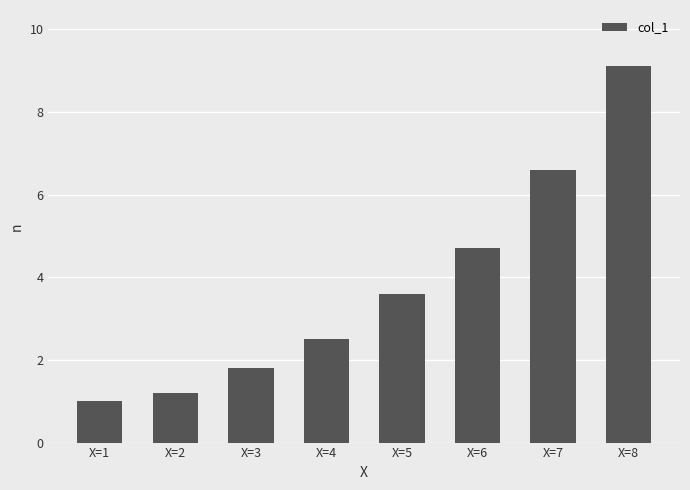

Which label corresponds to the largest value in the chart?

X=8